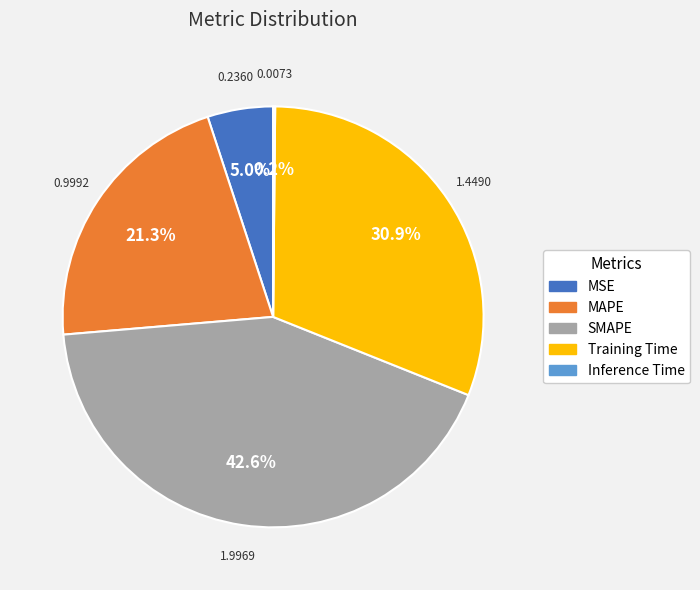

Which category has the biggest portion of the pie?

SMAPE